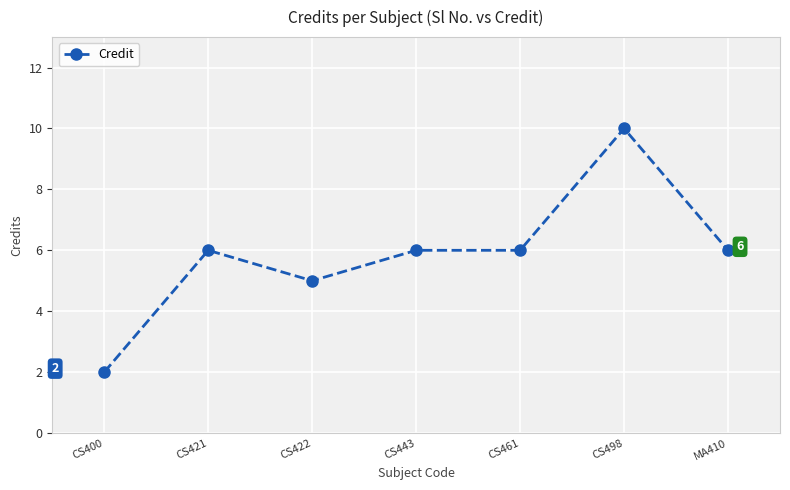

What is the average value?

6